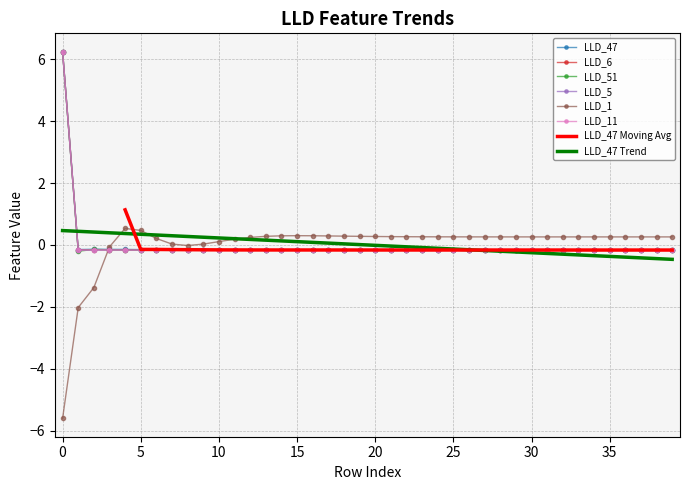

Which has a higher value, 35 or 7?

7